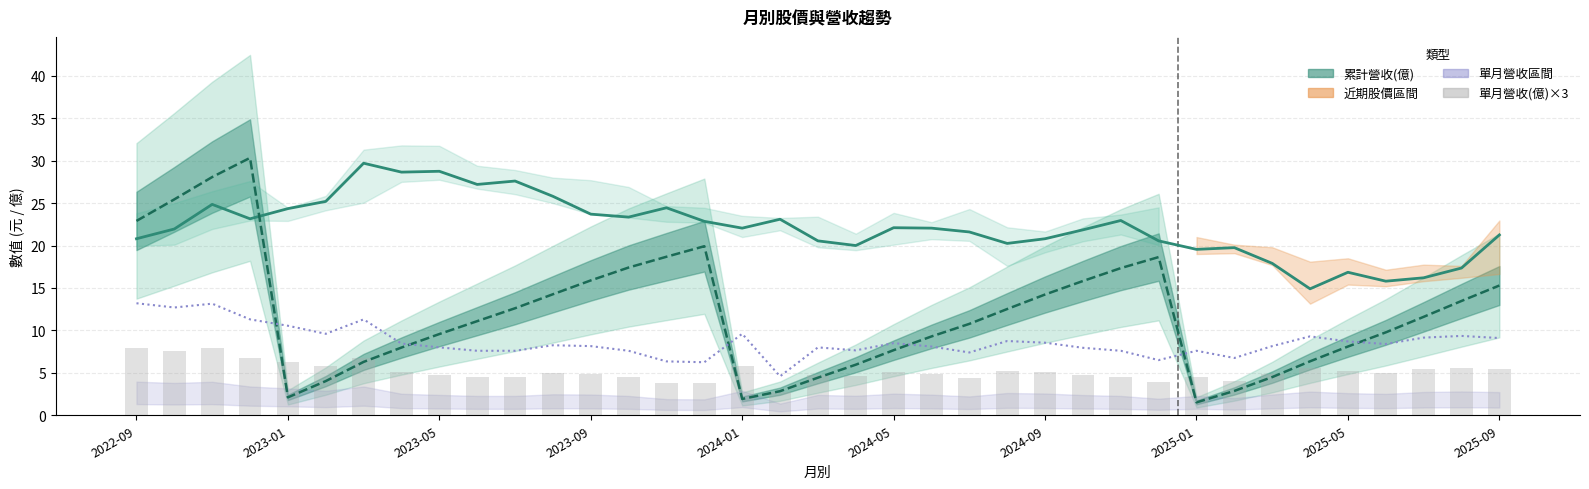

What is the average value of the 累計營收(億) series?

11.9